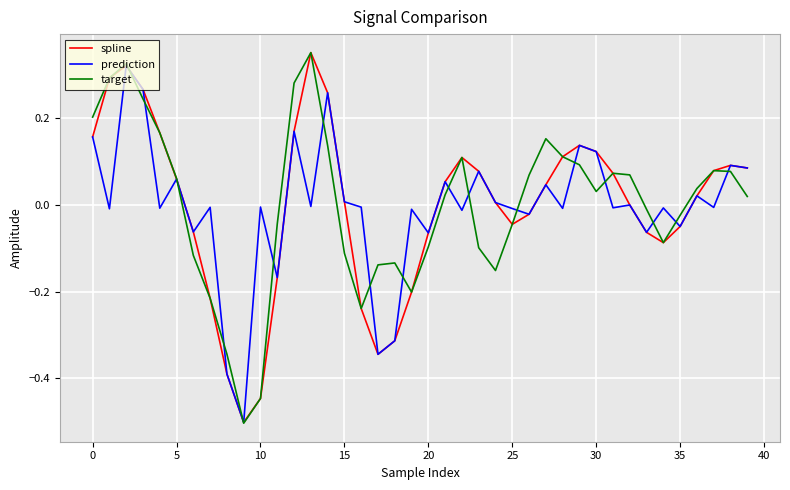

What is the smallest value displayed?

-0.5